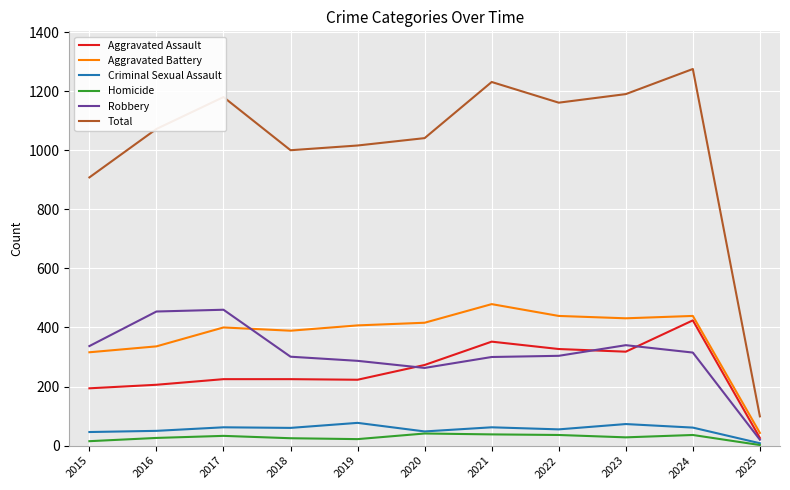

Which series has the largest range (max minus min)?

Total